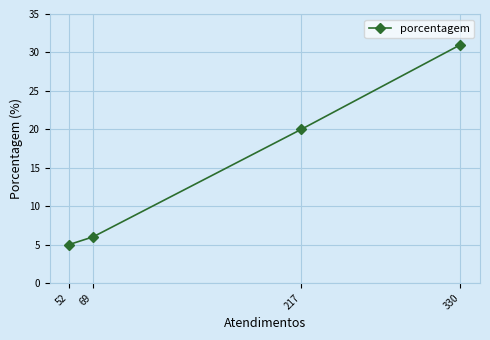

What is the change in value from 217 to 52?

-15